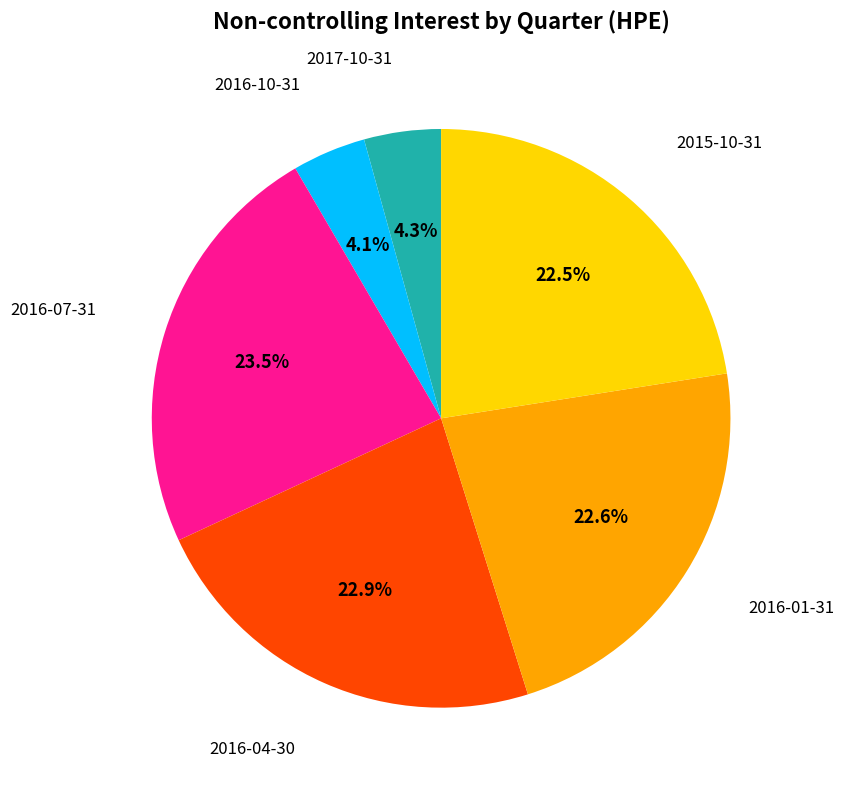

Does any single category account for the majority?

No